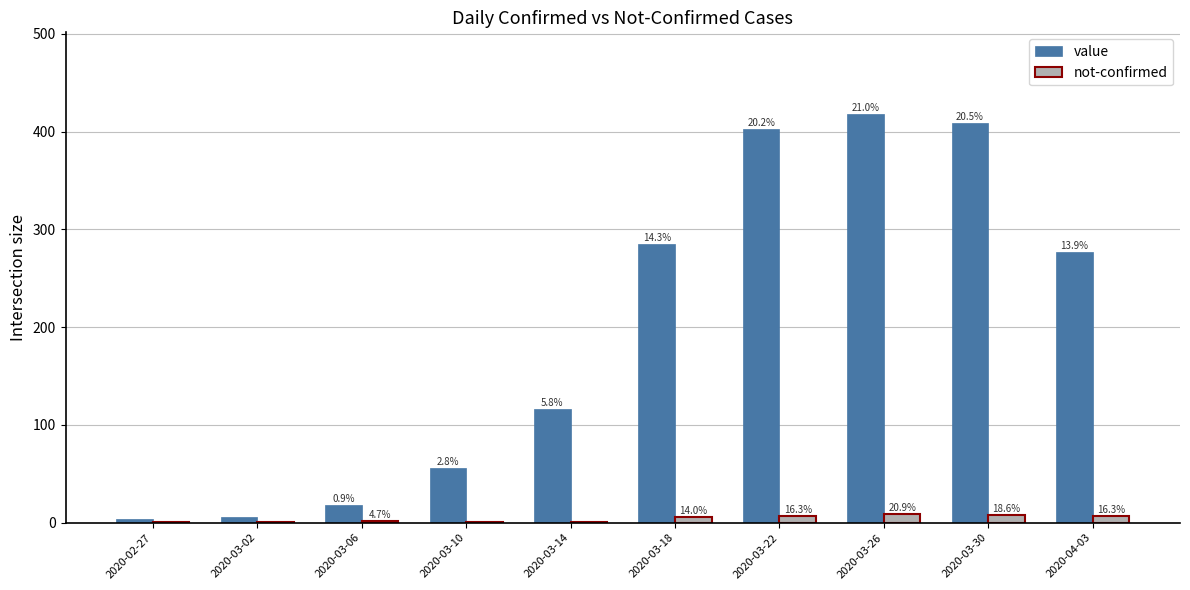

What is the label of the 3rd bar from the left?

2020-03-06